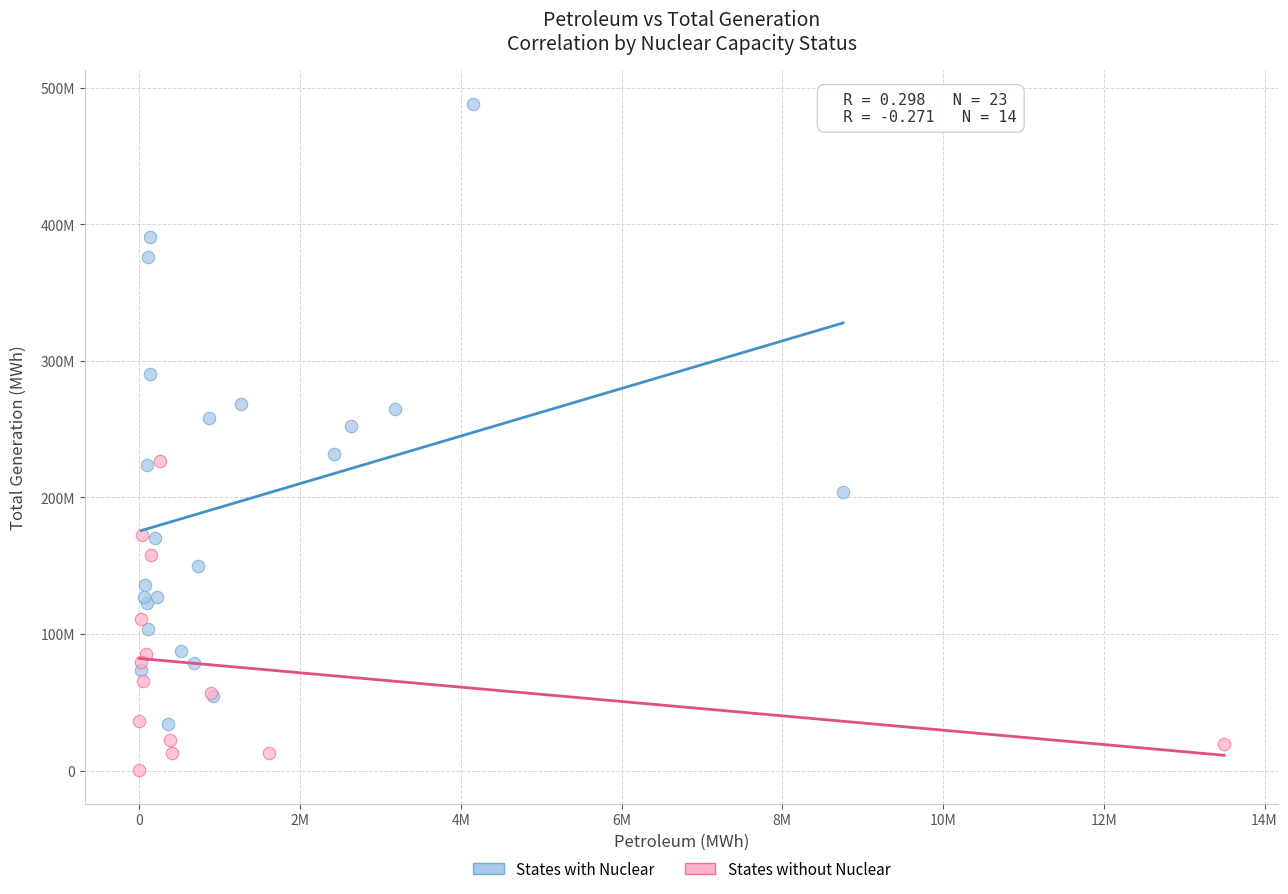

Which series has the widest spread of Y values?

States with Nuclear